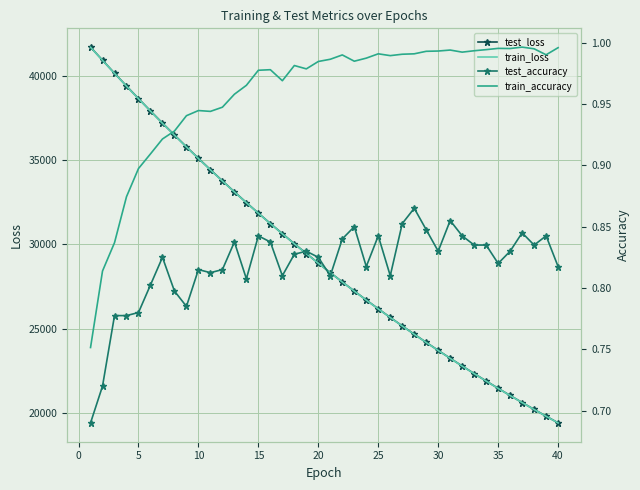

How many data points does each series have?

40